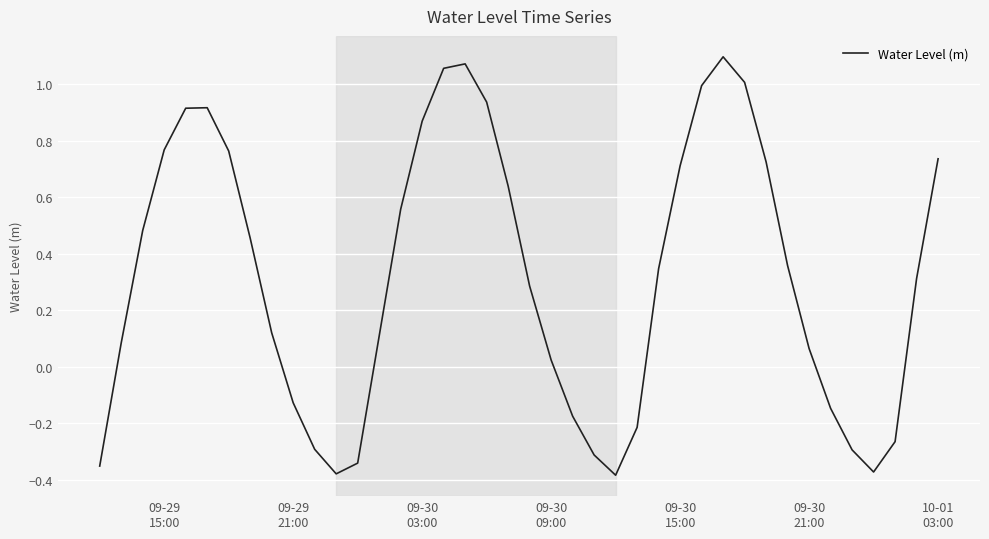

What is the difference between the maximum and minimum values?

1.5